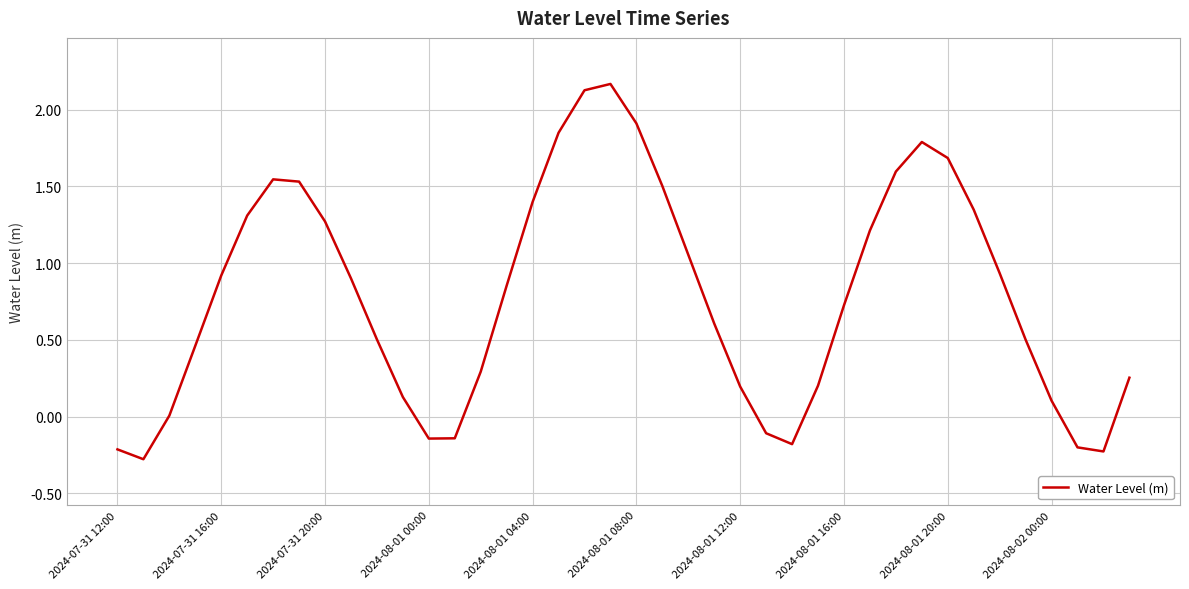

What is the smallest value displayed?

-0.3